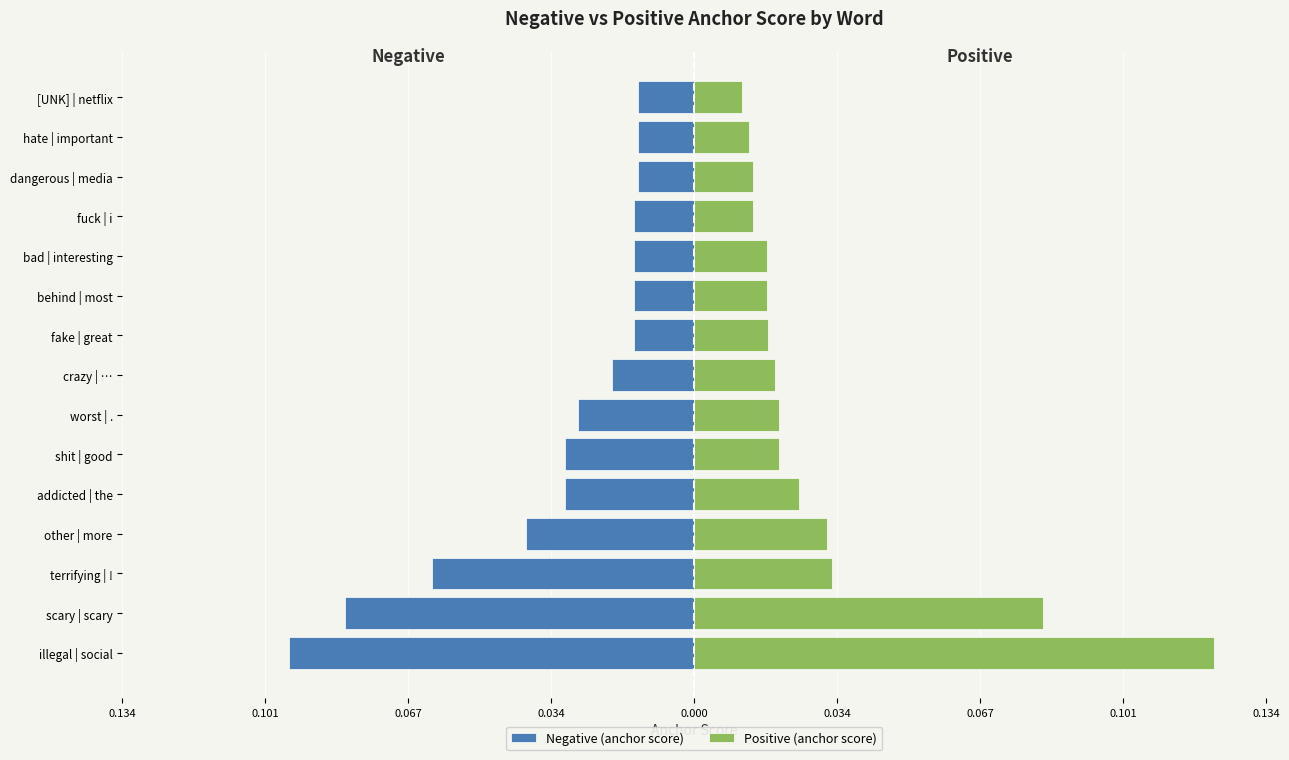

Is it true that Positive (anchor score) equals 0.1 at illegal | social?

True